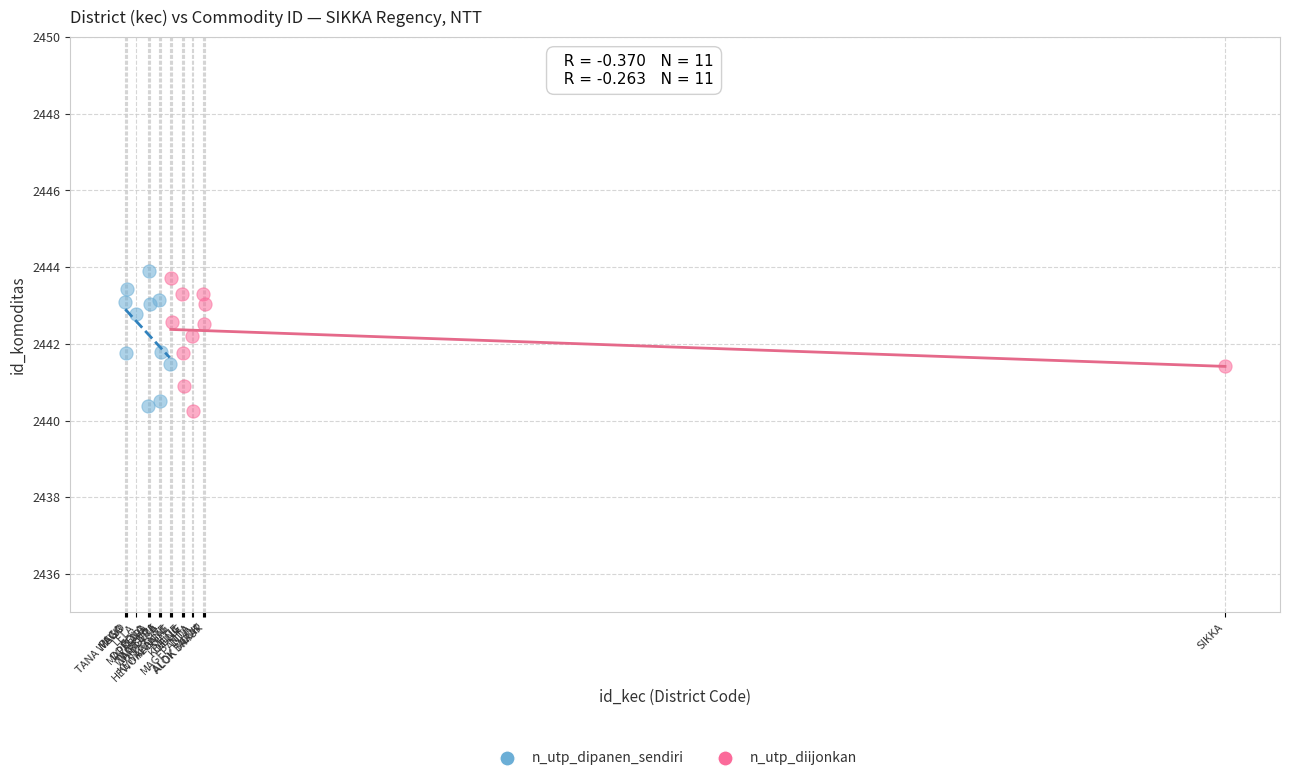

Which series contains the highest Y value?

n_utp_dipanen_sendiri